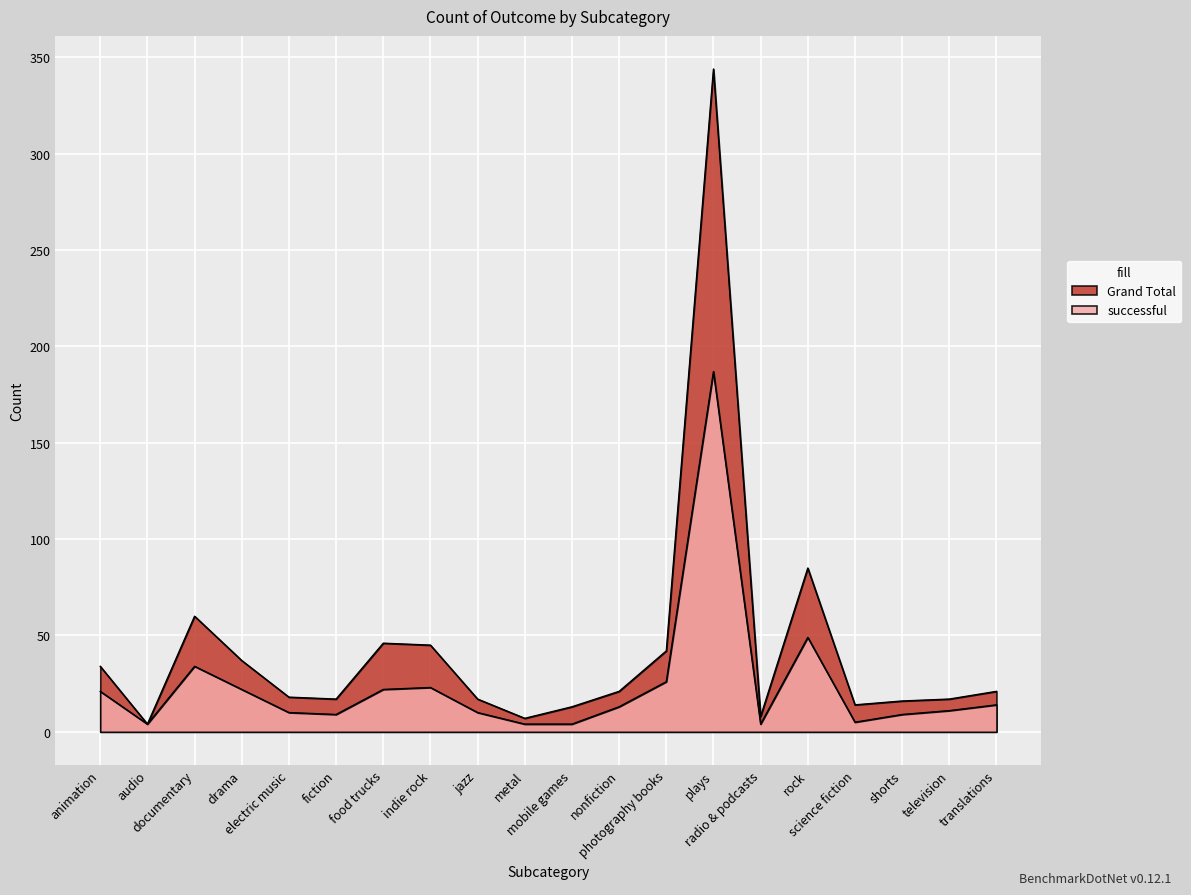

What is the maximum value shown in the chart?

344